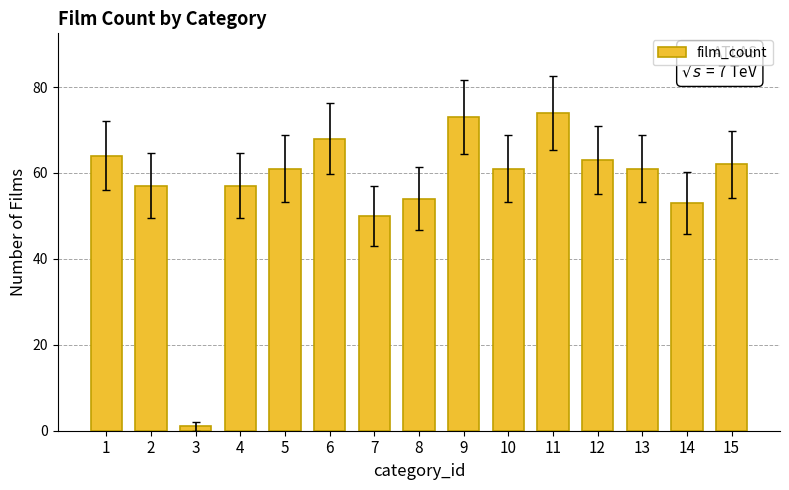

Are the bars grouped side by side (vs. stacked)?

No